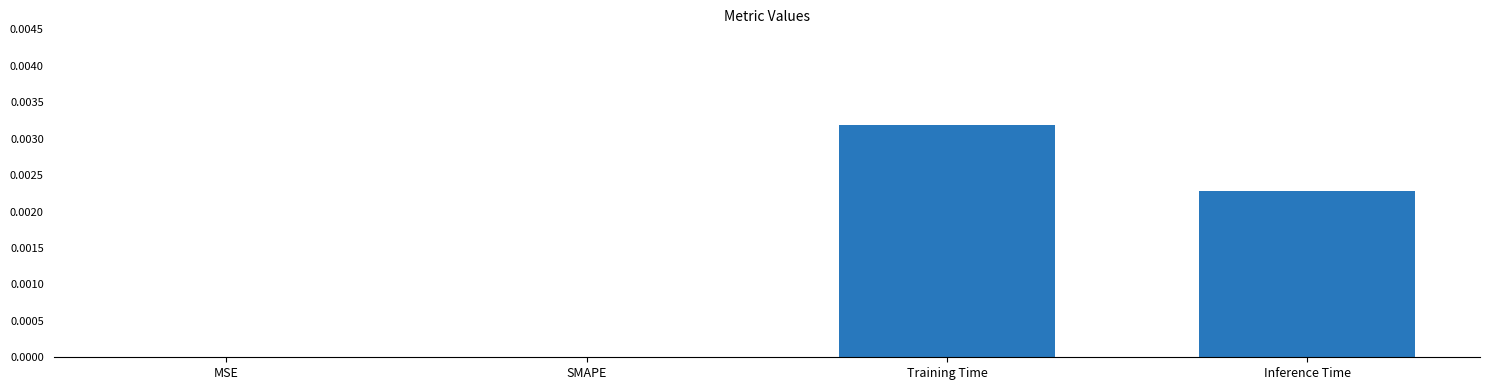

Is it true that the value at Inference Time is 0.0?

True